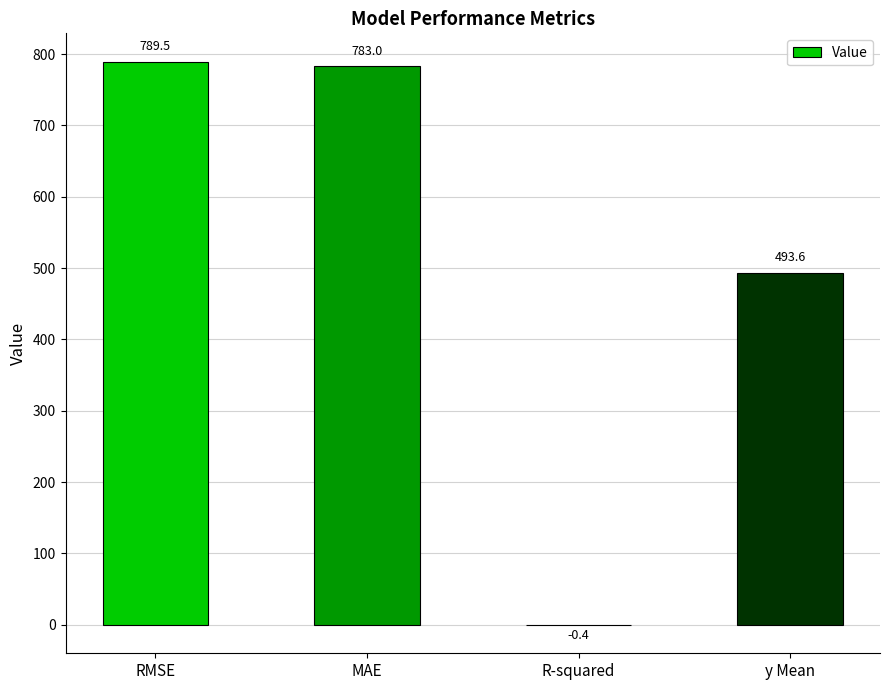

What is the sum of all values?

2065.7